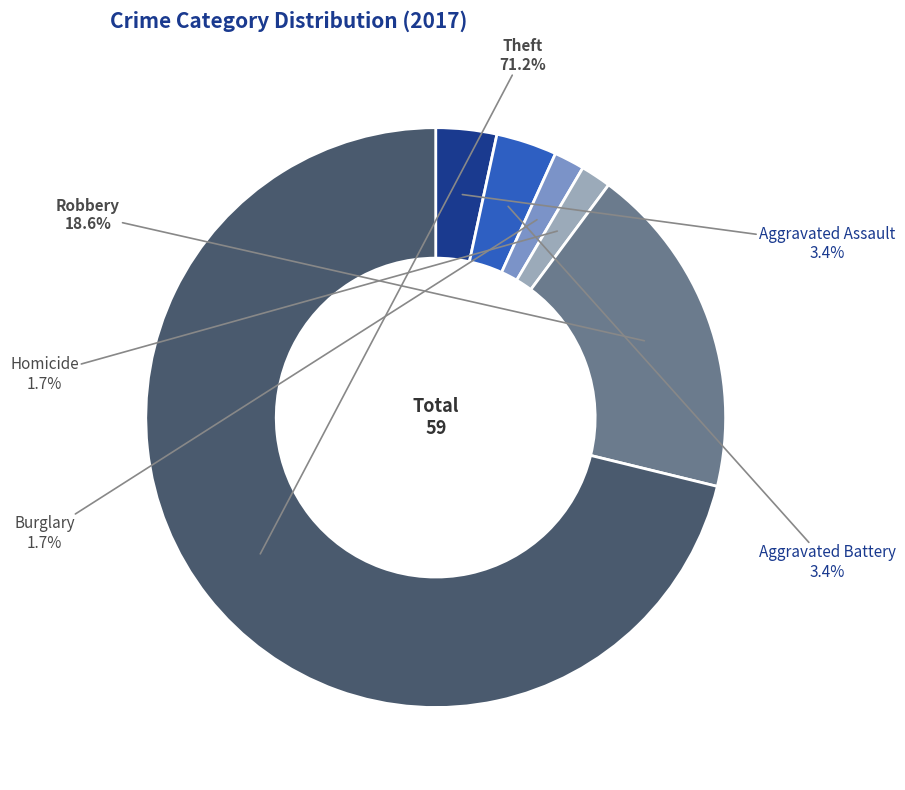

Does any single category account for the majority?

Yes